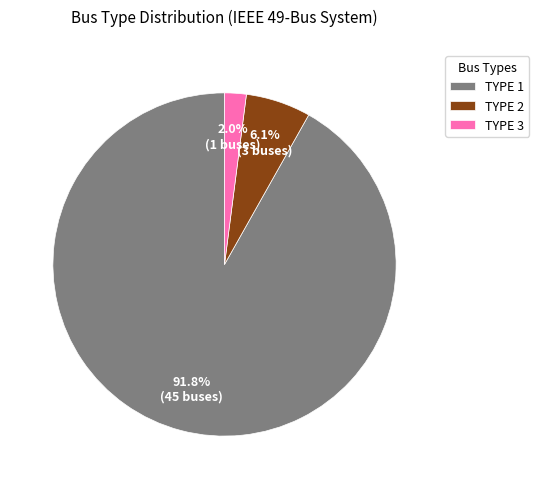

What is the largest slice in the pie chart?

TYPE 1